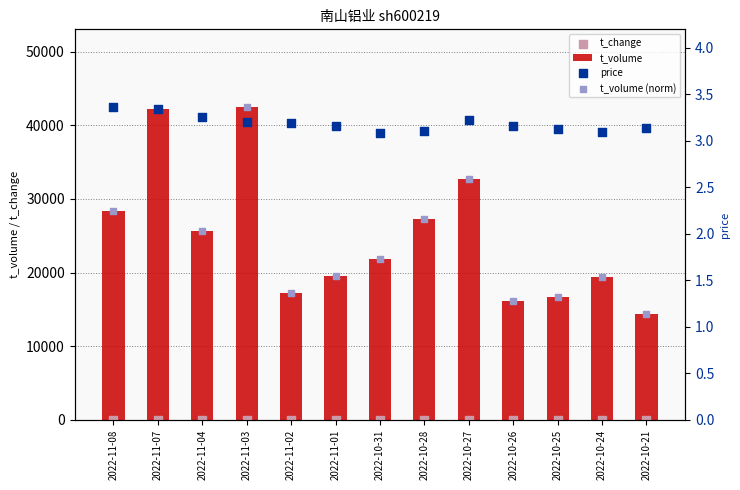

Which series has the largest Y range (max minus min)?

t_volume